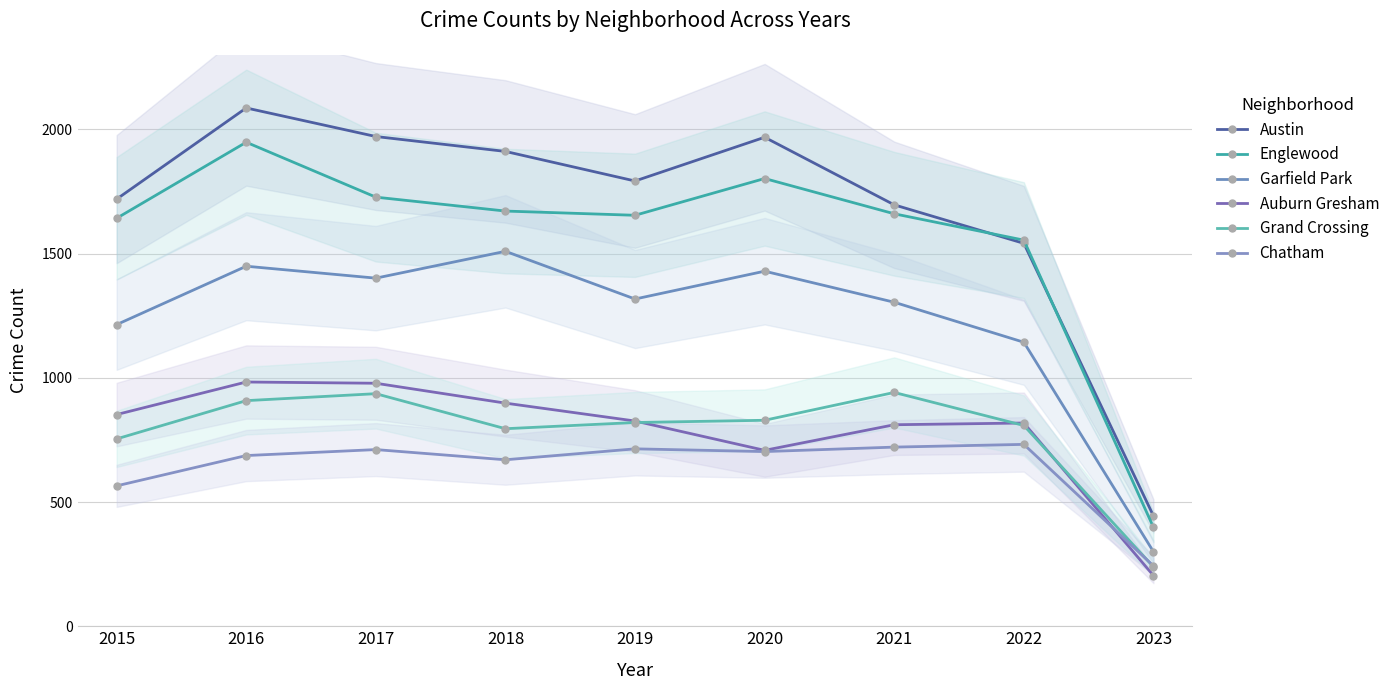

What is the average value of the Garfield Park series?

1230